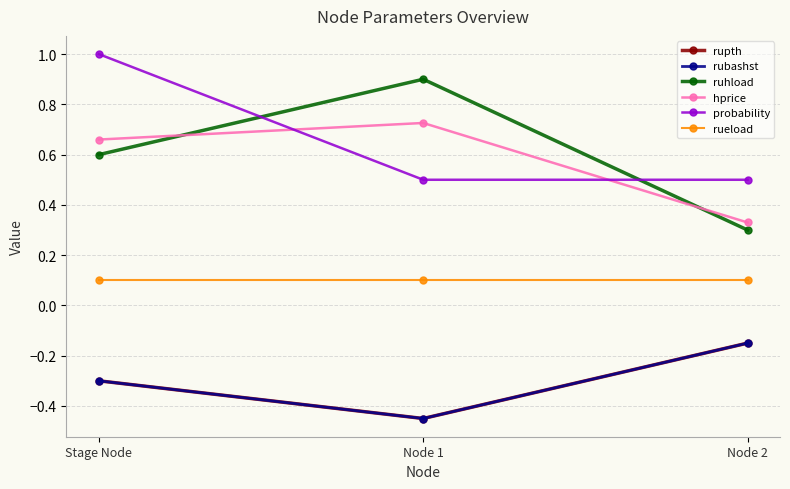

Reading left to right, what are all the values shown in this chart?

rupth: -0.3	-0.5	-0.2
rubashst: -0.3	-0.5	-0.2
ruhload: 0.6	0.9	0.3
hprice: 0.7	0.7	0.3
probability: 1.0	0.5	0.5
rueload: 0.1	0.1	0.1